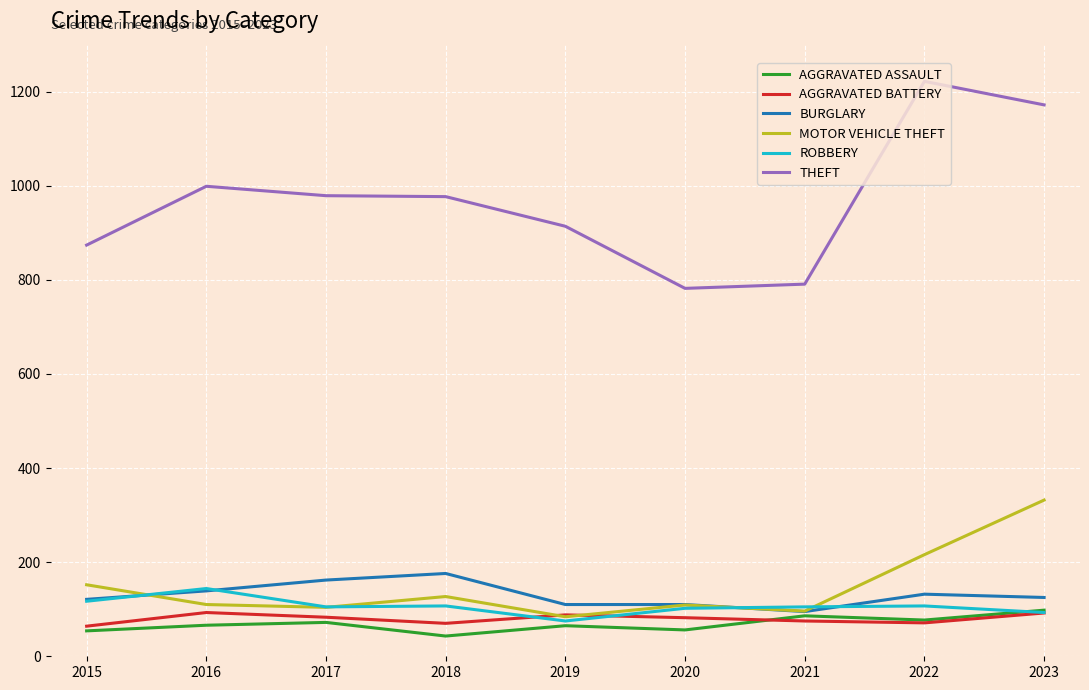

Does the chart have visible grid lines?

Yes